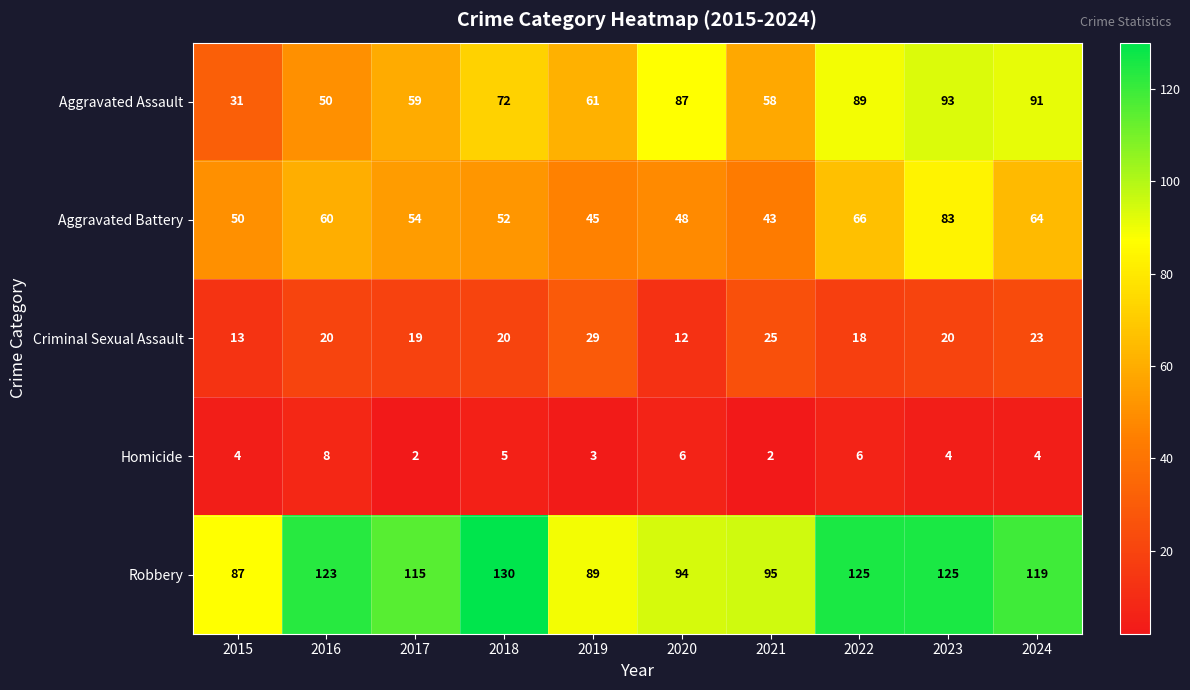

Which series has the largest range (max minus min)?

Aggravated Assault